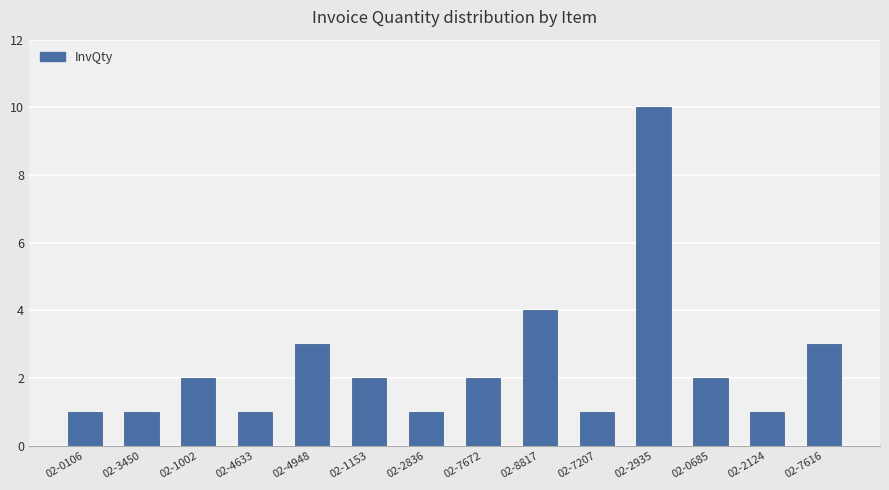

Between 02-2935 and 02-3450, which is larger?

02-2935